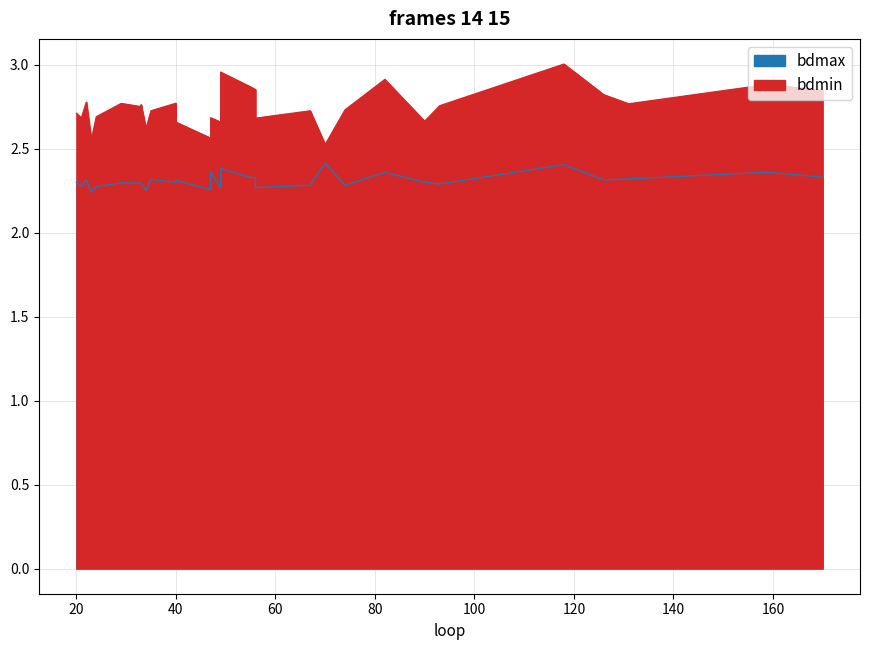

Reading left to right, what are all the values shown in this chart?

bdmax: 35=2.3	56=2.3	22=2.3	33=2.3	70=2.4	93=2.3	170=2.3	23=2.2	90=2.3	126=2.3	40=2.3	118=2.4	159=2.4	55=2.3	131=2.3	67=2.3	21=2.3	74=2.3	47=2.3	24=2.3	82=2.4	49=2.4	29=2.3	47=2.4	56=2.3	34=2.3	33=2.3	20=2.3	49=2.3	40=2.3
bdmin: 35=2.7	56=2.9	22=2.8	33=2.8	70=2.5	93=2.8	170=2.8	23=2.6	90=2.7	126=2.8	40=2.8	118=3.0	159=2.9	55=2.9	131=2.8	67=2.7	21=2.7	74=2.7	47=2.6	24=2.7	82=2.9	49=3.0	29=2.8	47=2.7	56=2.7	34=2.6	33=2.8	20=2.7	49=2.7	40=2.7